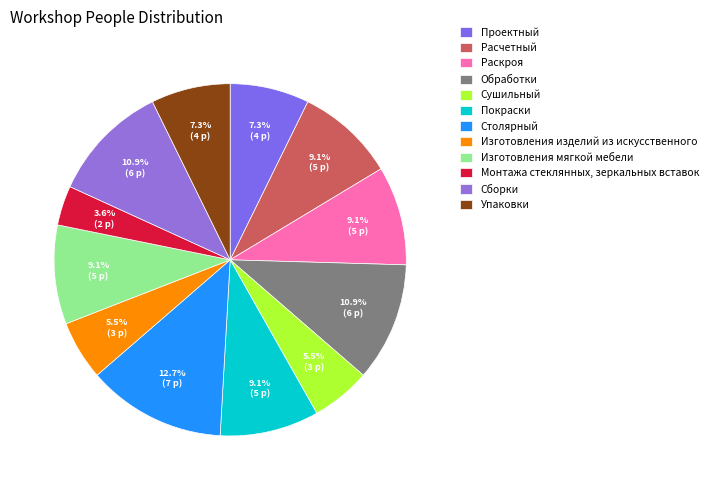

Which category has the biggest portion of the pie?

Столярный